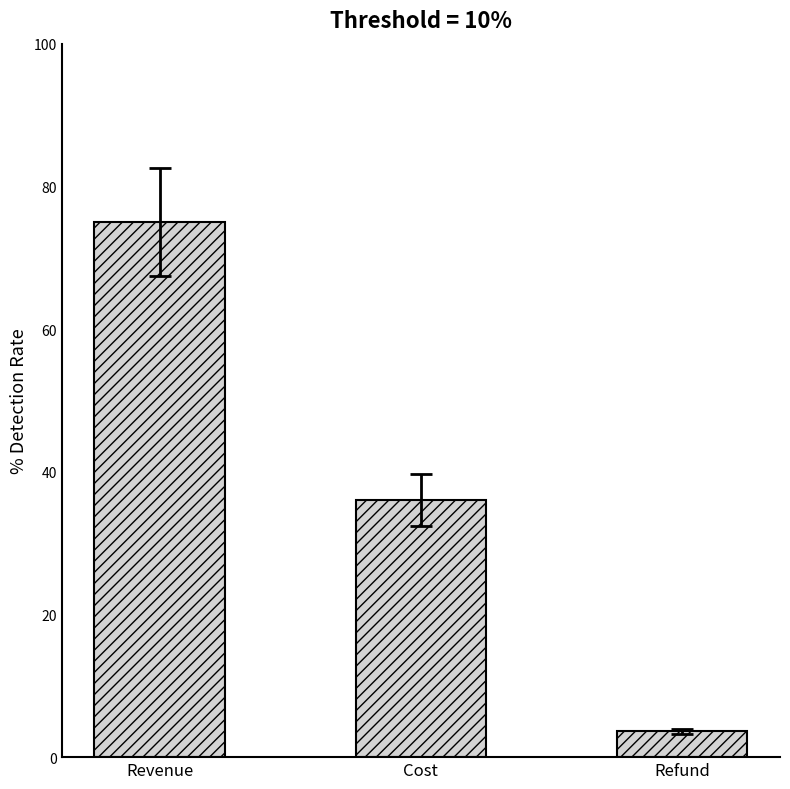

Reading left to right, extract all data points from this chart.

75.0	36.0	3.6